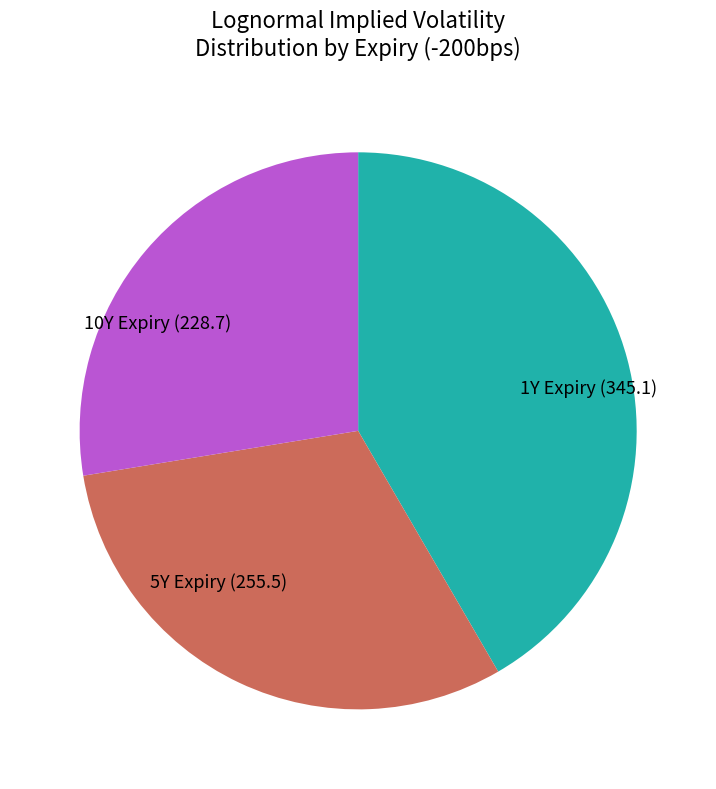

True or false: 1Y Expiry (345.1) accounts for 42% of the total.

True